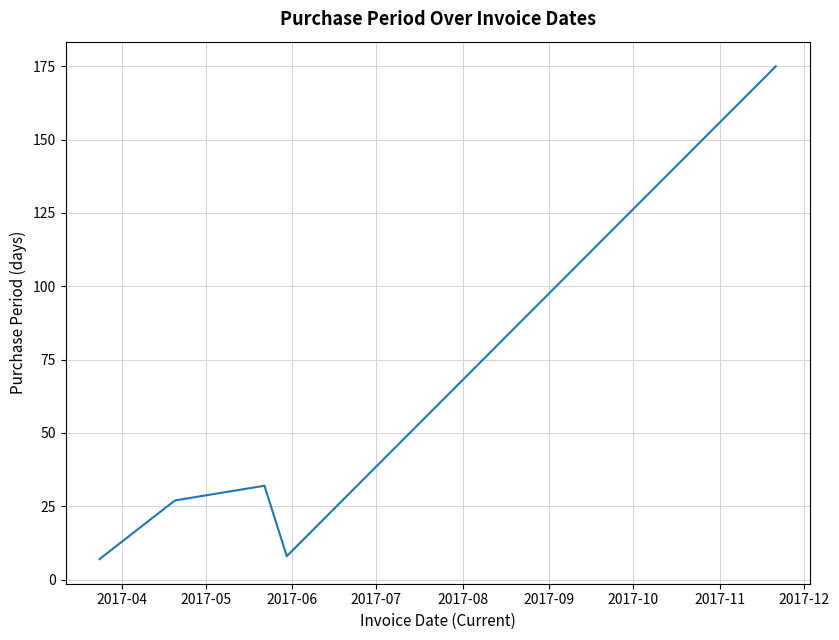

How many categories are shown in the chart?

5